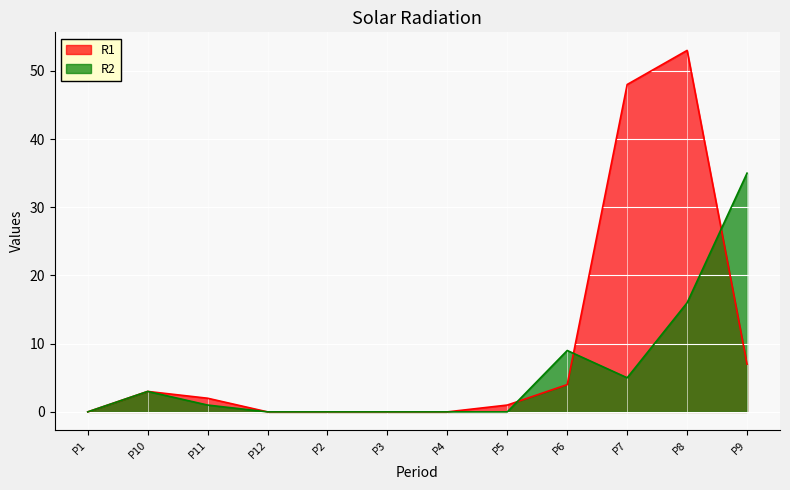

What is the difference between the second highest and minimum values in the R1 series?

48